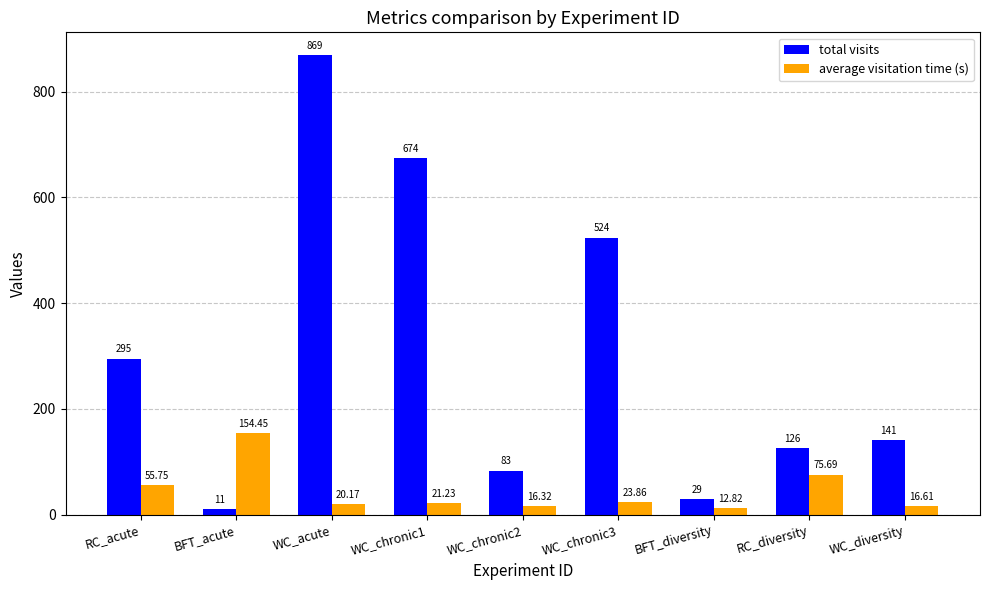

Where does the average visitation time (s) series first go above 21?

RC_acute